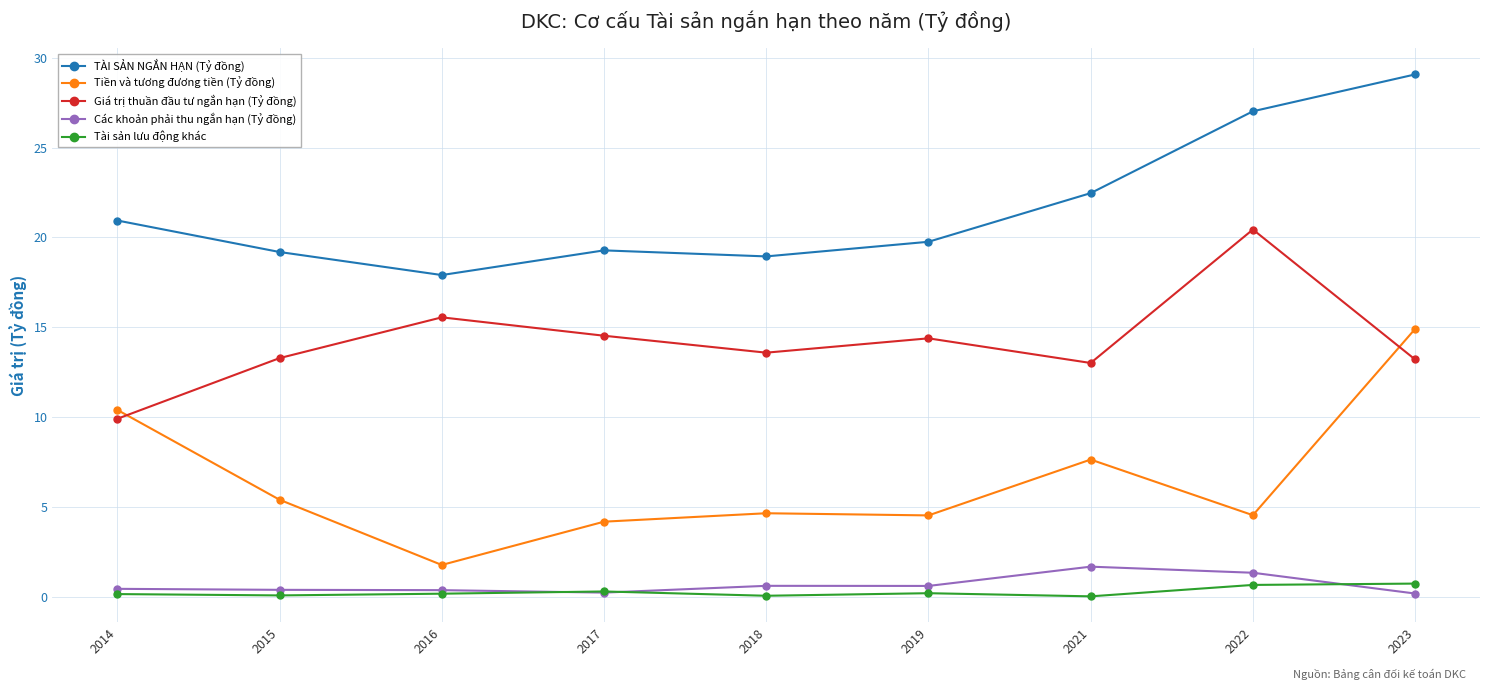

What is the total value across all series at 2018?

37.9